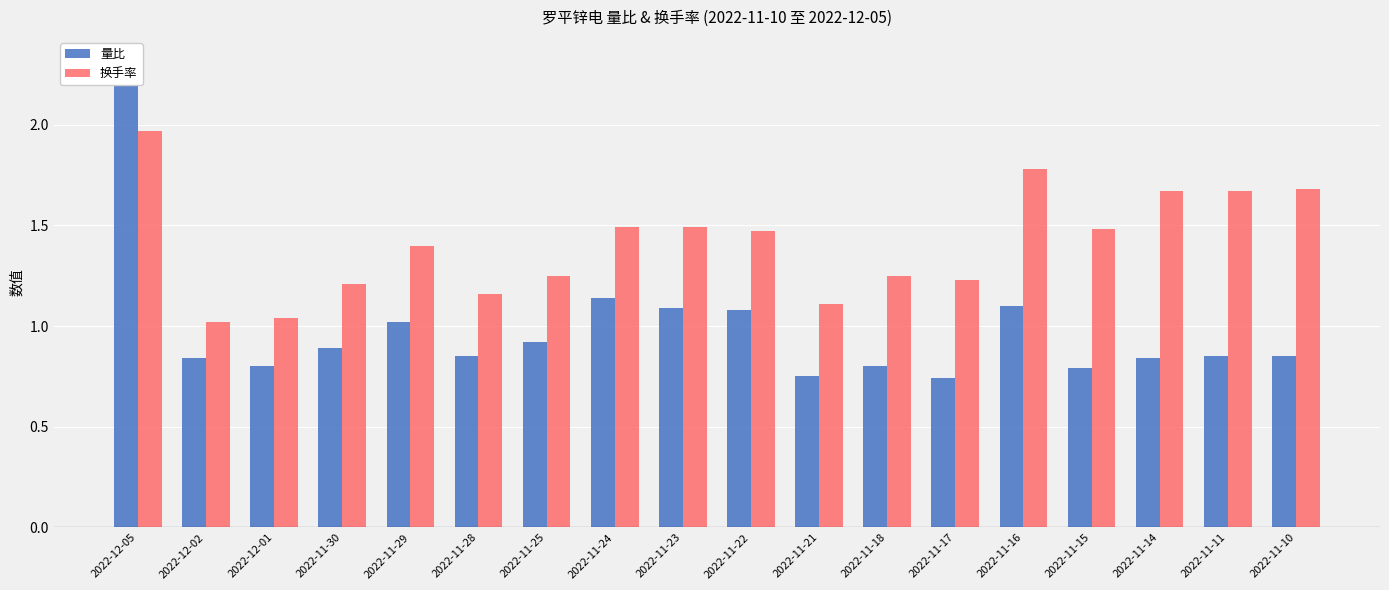

The 换手率 series shows 1.7 at 2022-12-02. True or false?

False